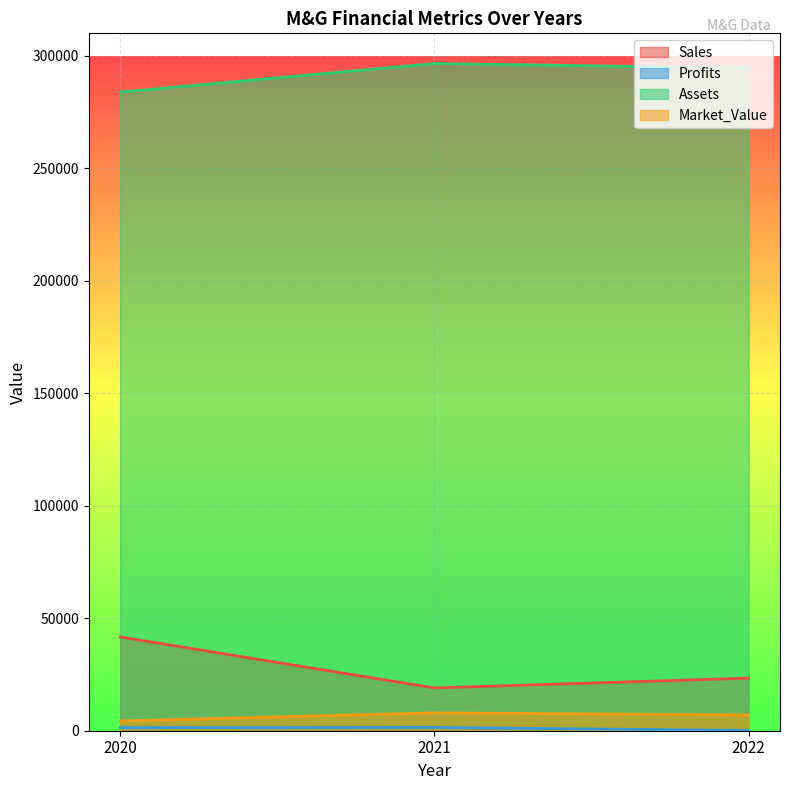

What is the value of the Assets point at the 2nd from the left?

296580.0